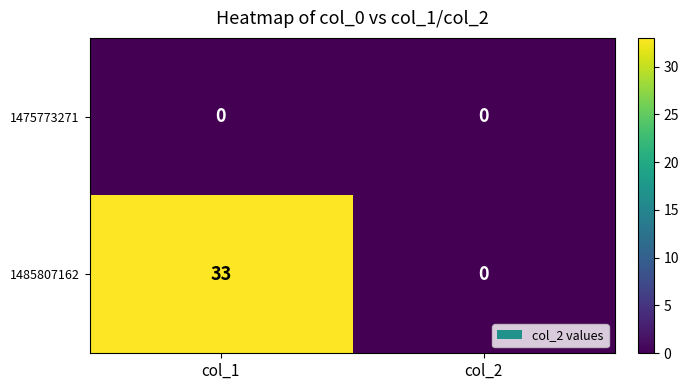

Reading left to right, what are all the values shown in this chart?

1475773271: col_1=0	col_2=0
1485807162: col_1=33	col_2=0